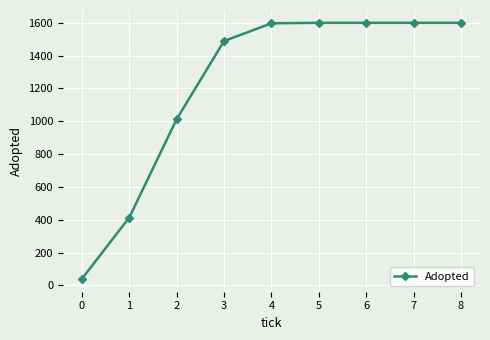

How many lines are shown in the chart?

1